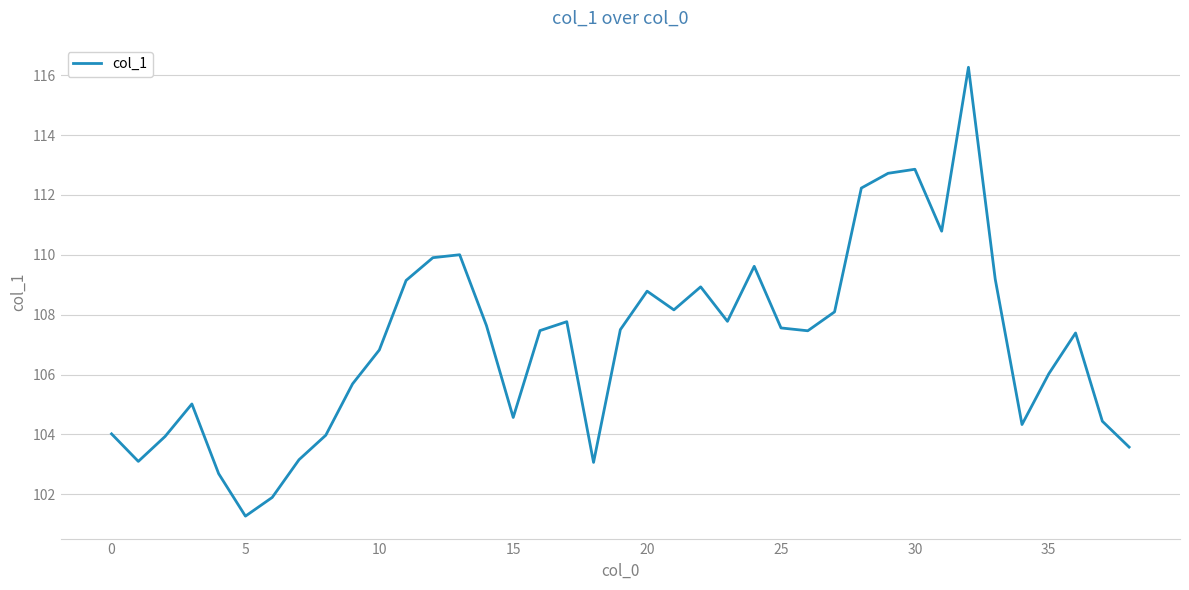

What is the difference between the maximum and minimum values?

15.0